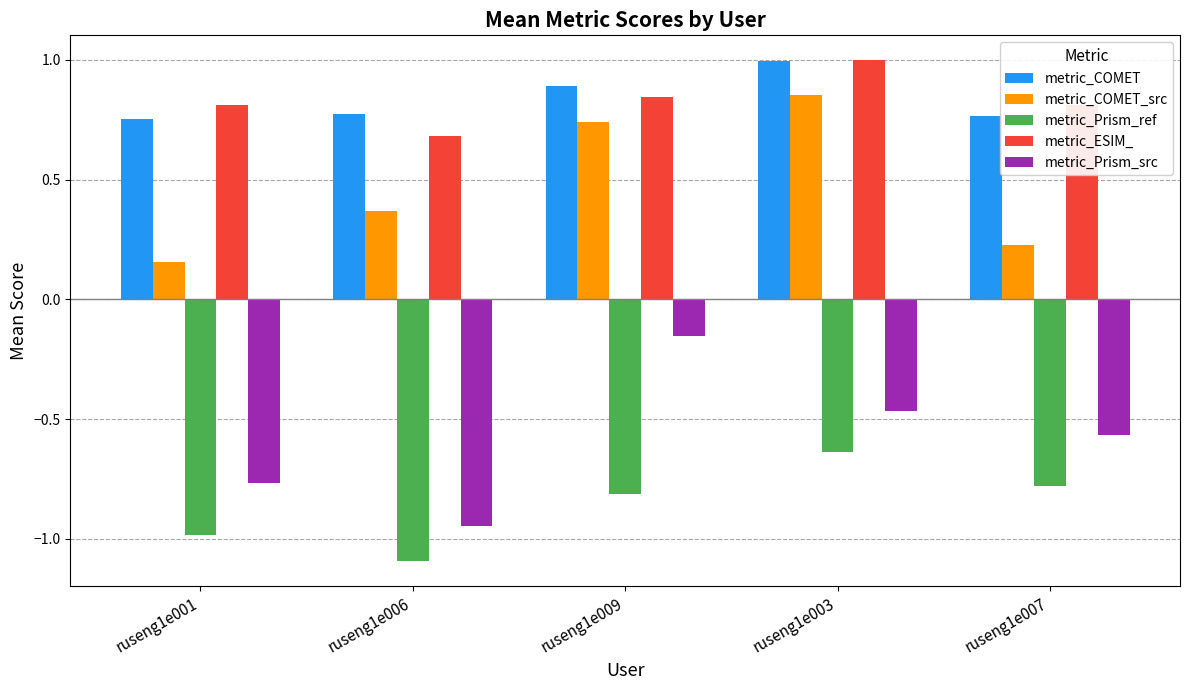

At which label is metric_Prism_ref closest to 0?

ruseng1e003